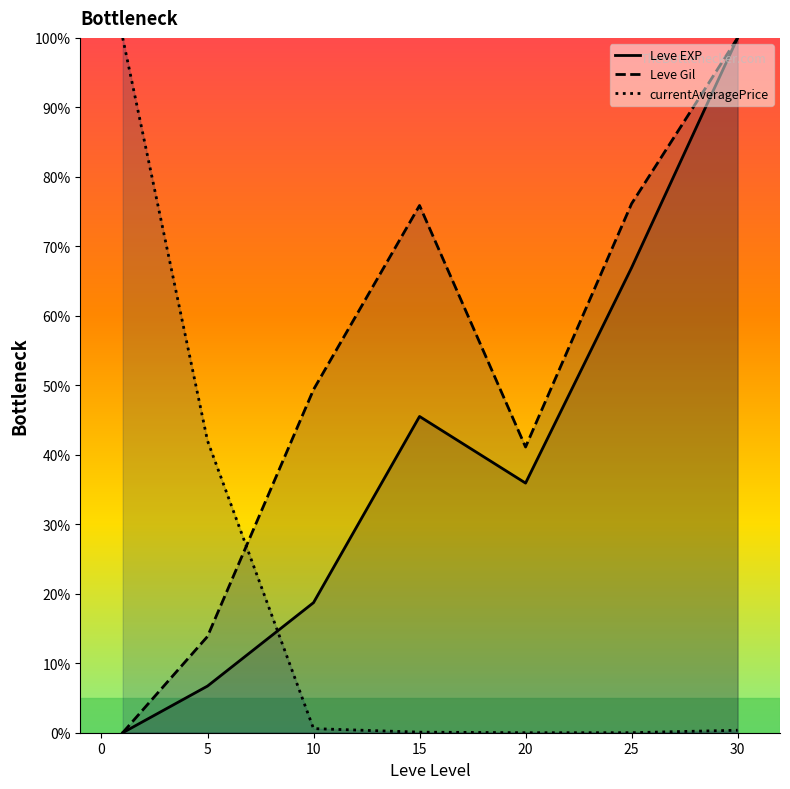

The Leve EXP series shows 69.9 at 30. True or false?

False